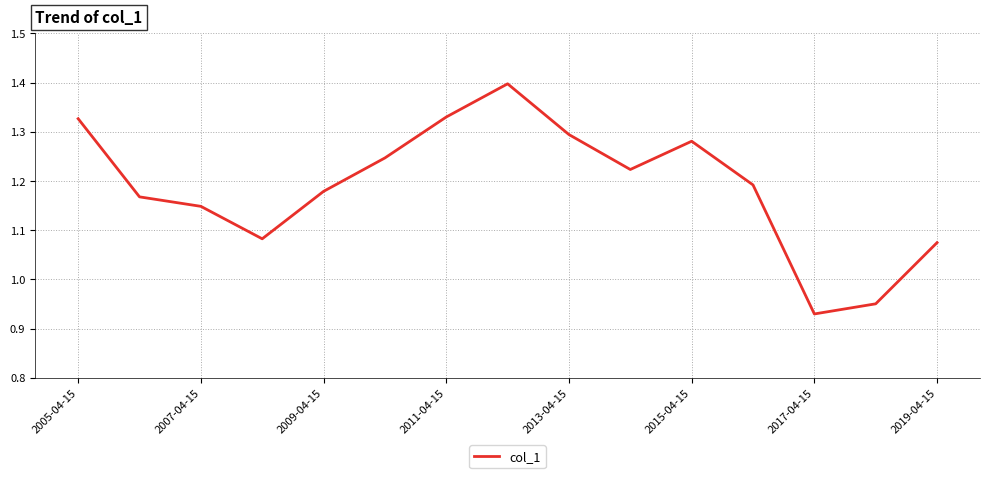

What is the maximum value shown in the chart?

1.4